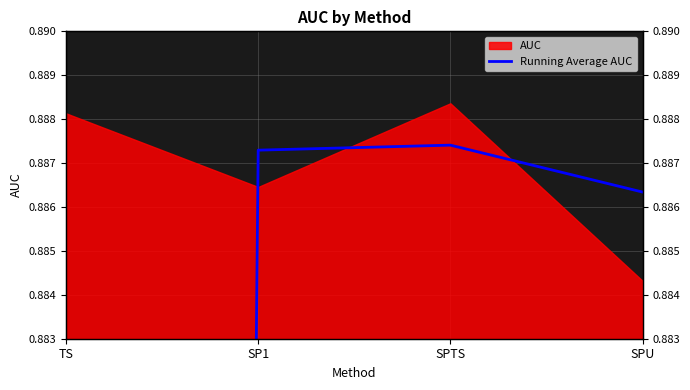

What is the label of the 1st point from the left?

TS